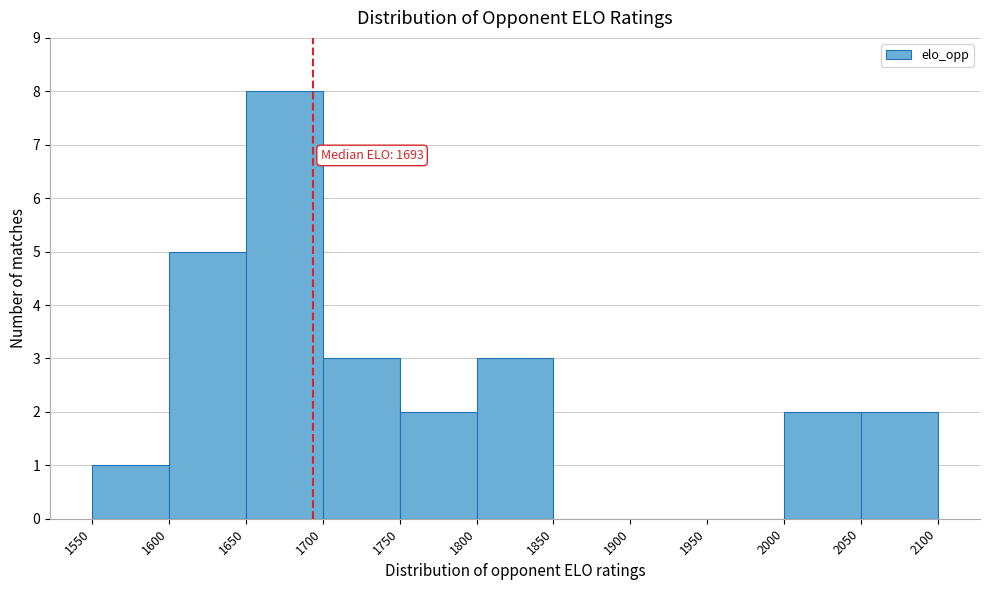

Which range on the x-axis has the tallest bar?

1650 to 1700